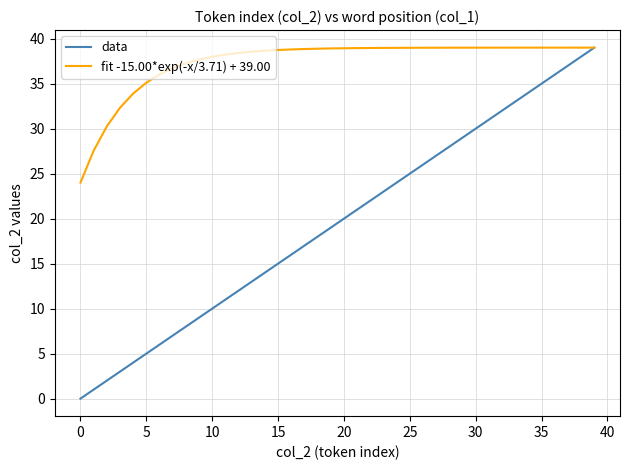

Which series has the largest range (max minus min)?

data